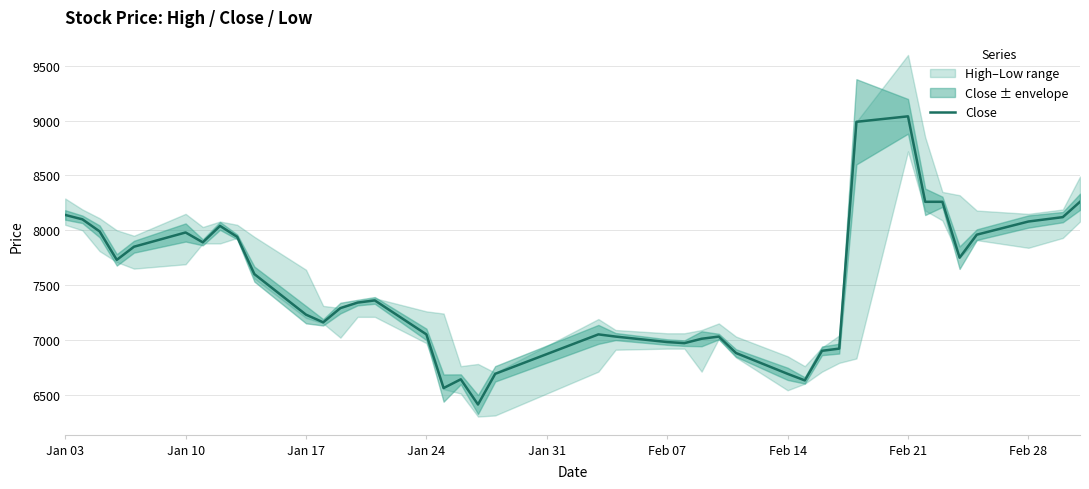

What is the lowest value of the Close series?

6410